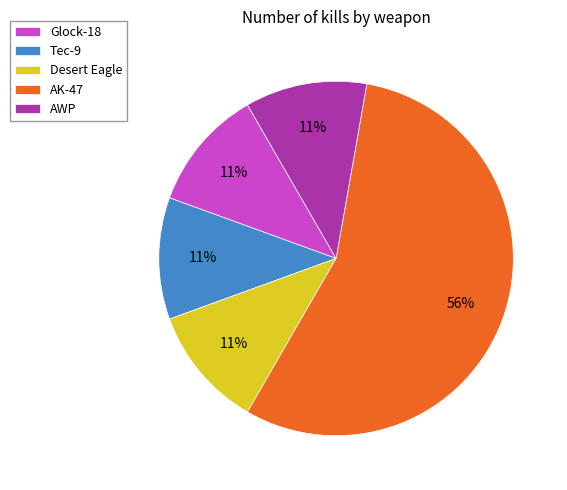

To the nearest percent, what is the average slice percentage?

20%